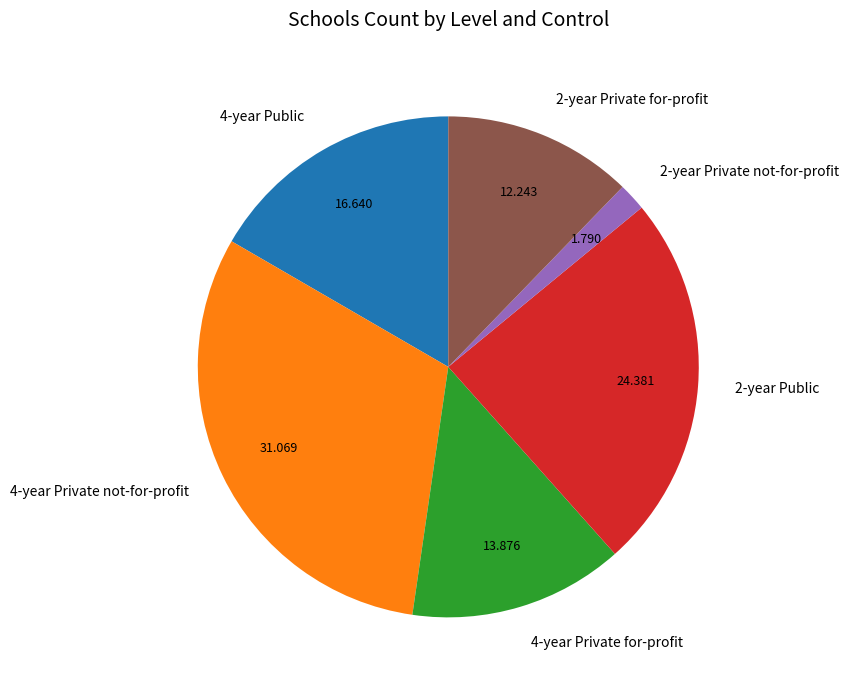

Is there any slice that represents more than half of the pie?

No